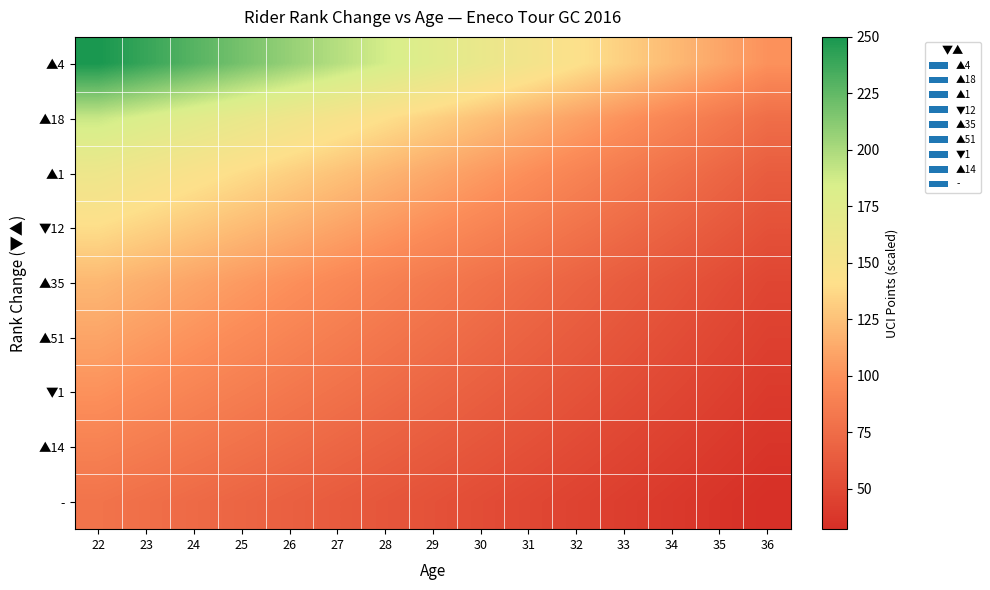

Count the number of categories in the chart.

15